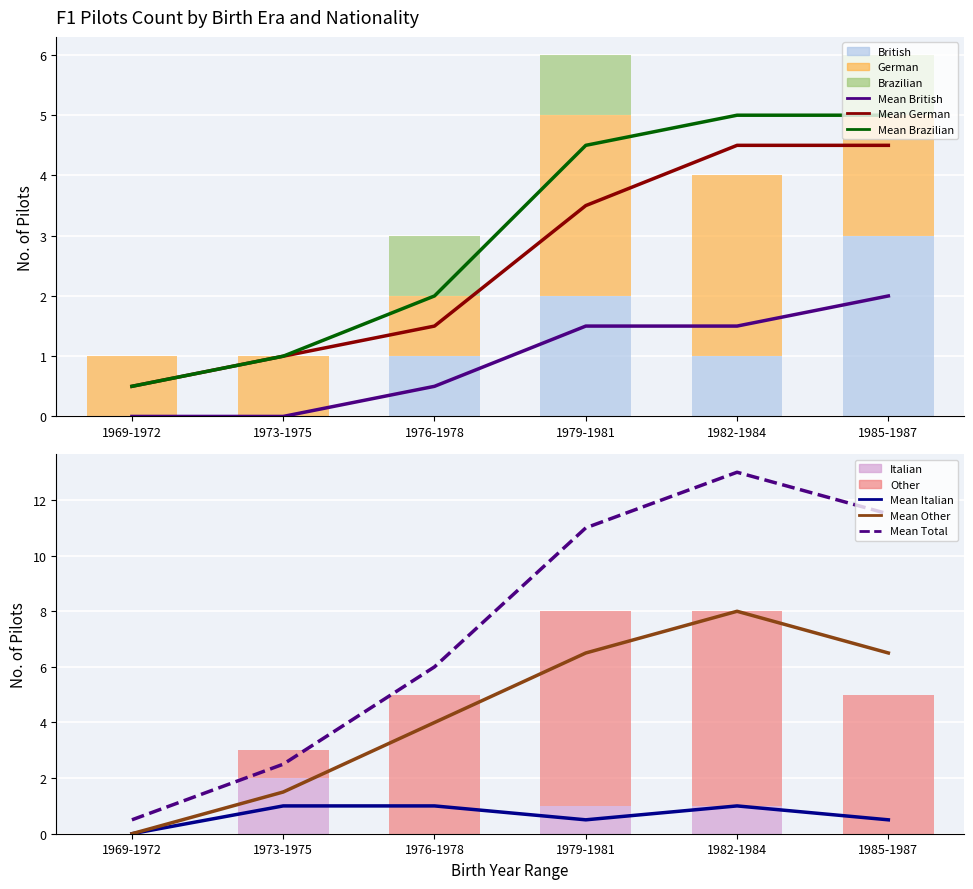

Where is German nearest to the value 2?

1985-1987